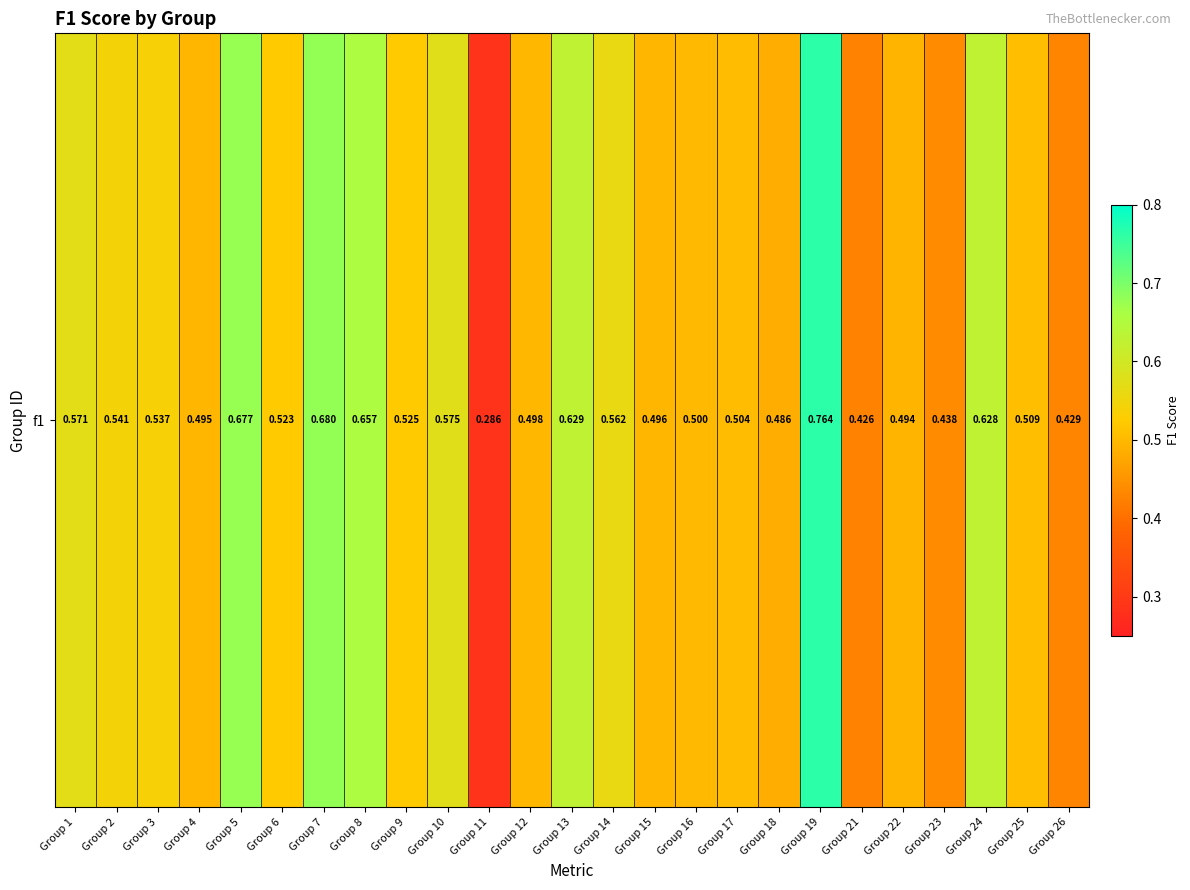

Reading right to left, list all the values displayed in this chart.

Group 26=0.4	Group 25=0.5	Group 24=0.6	Group 23=0.4	Group 22=0.5	Group 21=0.4	Group 19=0.8	Group 18=0.5	Group 17=0.5	Group 16=0.5	Group 15=0.5	Group 14=0.6	Group 13=0.6	Group 12=0.5	Group 11=0.3	Group 10=0.6	Group 9=0.5	Group 8=0.7	Group 7=0.7	Group 6=0.5	Group 5=0.7	Group 4=0.5	Group 3=0.5	Group 2=0.5	Group 1=0.6